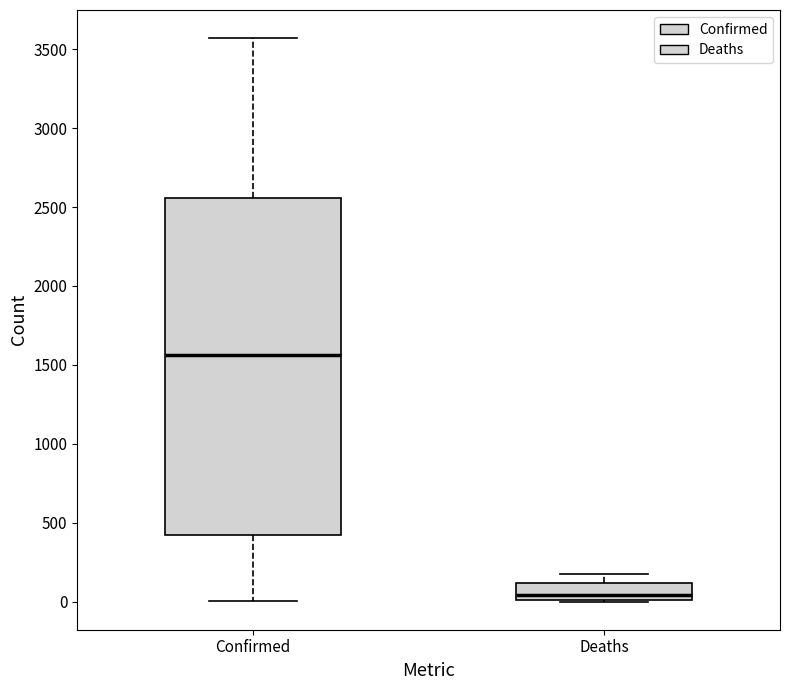

Which box has the lowest median line?

Deaths